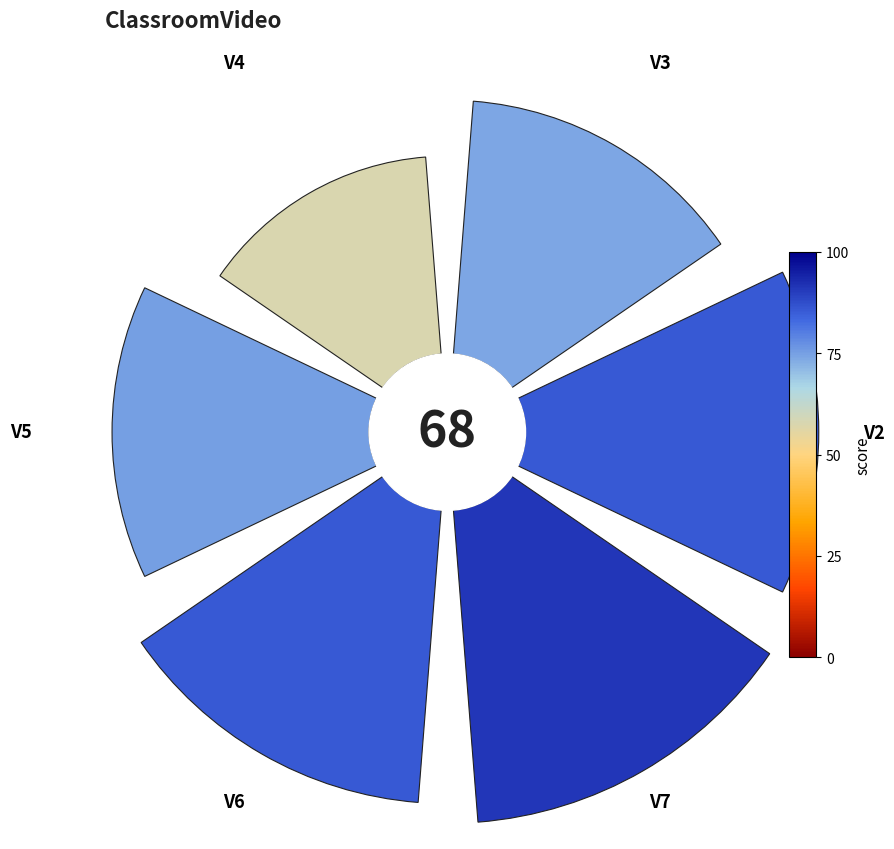

Which has a higher value, V2 or V7?

V7